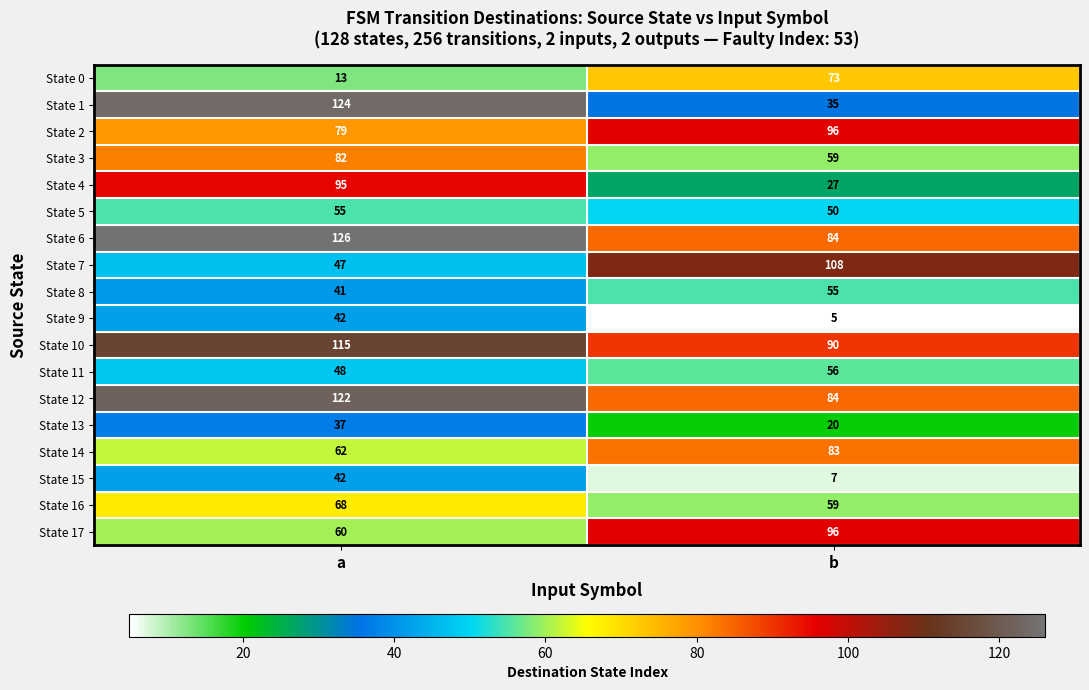

What is the difference between the maximum and minimum values in the State 3 series?

23